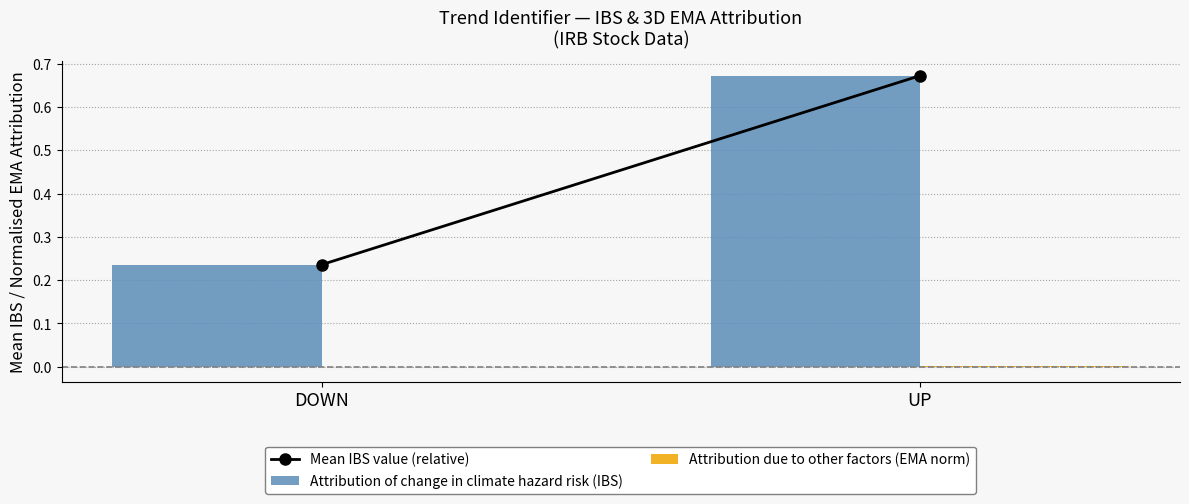

Which series changed the most between DOWN and UP?

Attribution of change in climate hazard risk (IBS)